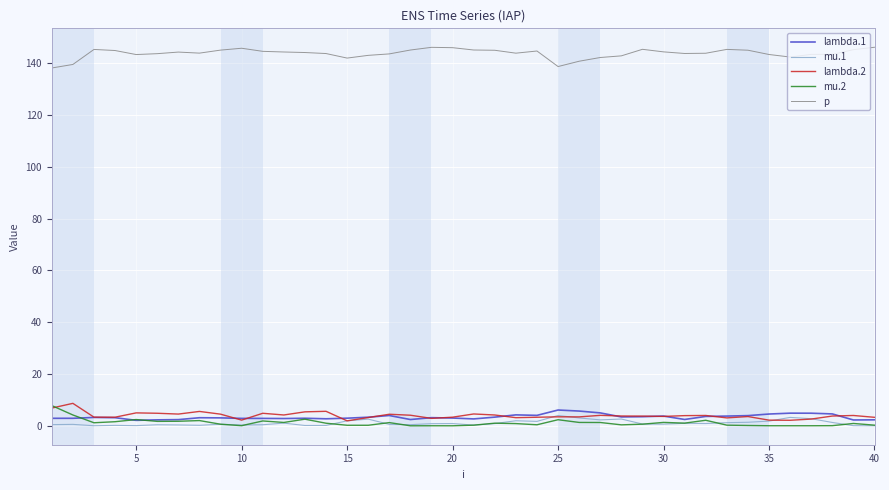

What is the greatest value displayed?

146.2